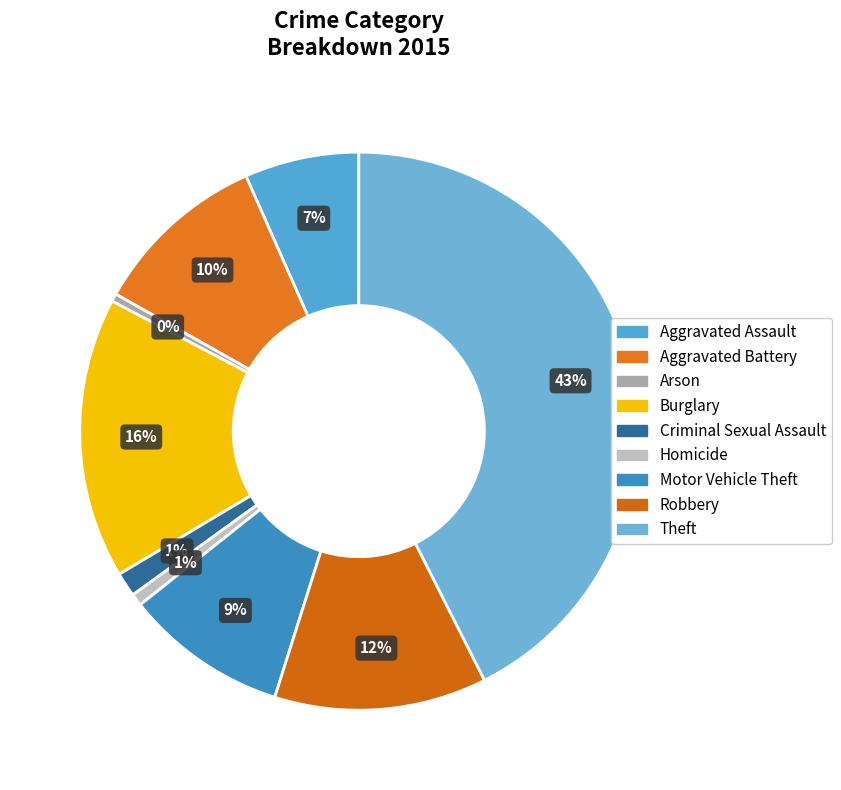

What is the smallest slice in the pie chart?

Arson